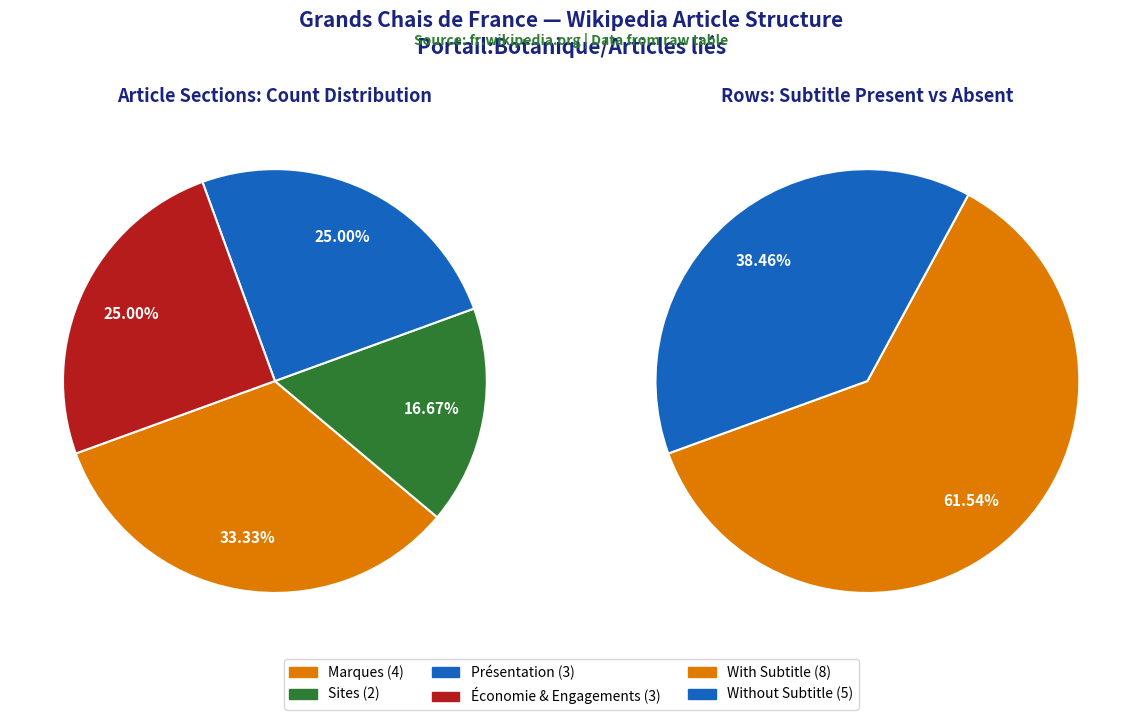

To the nearest percent, what is the average slice percentage?

25%